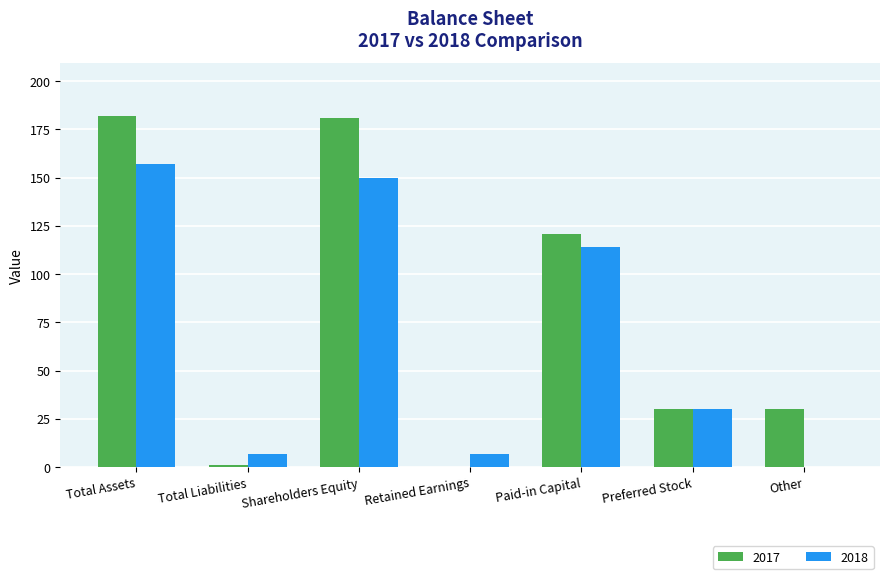

Which series has the largest total across all categories?

2017